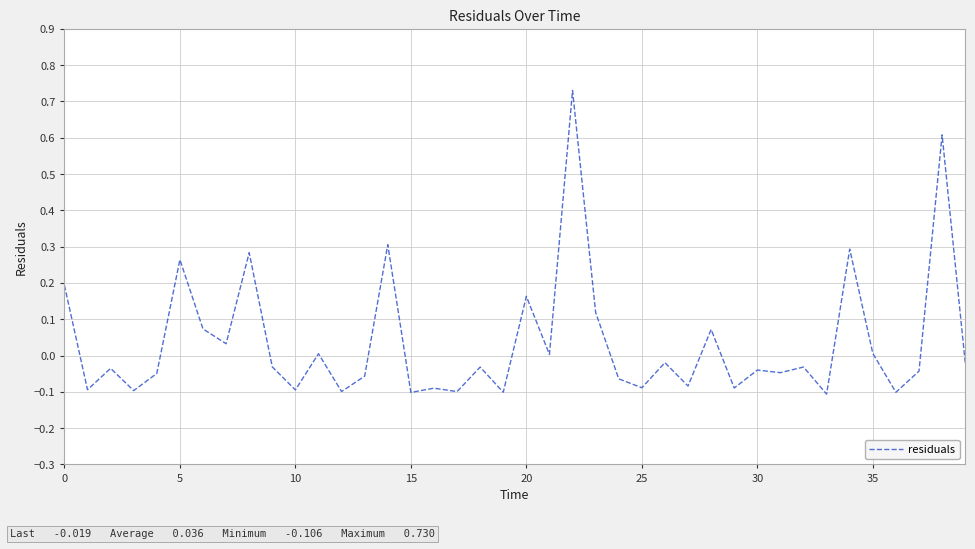

What is the difference between the maximum and minimum values?

0.8